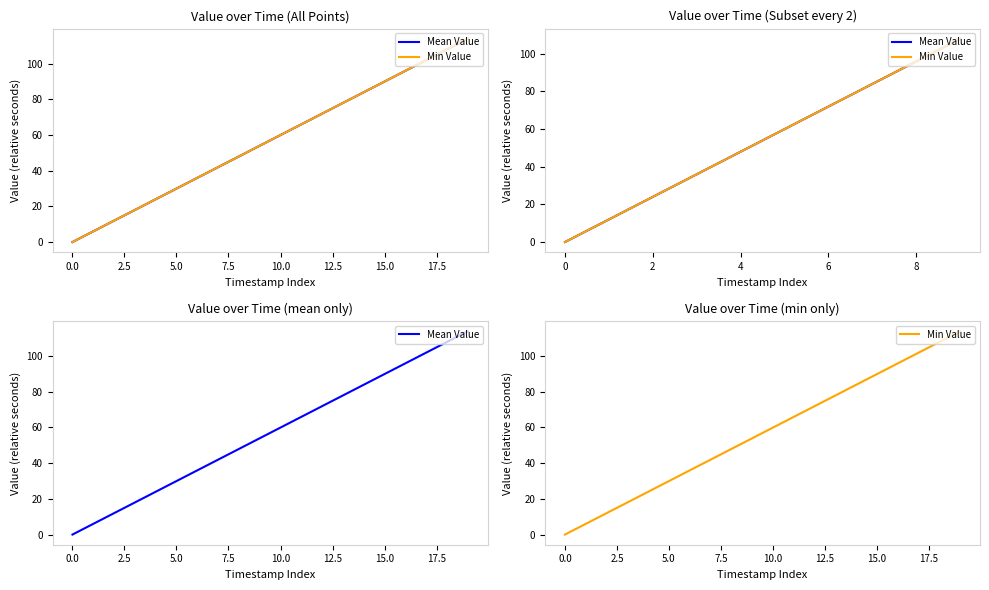

True or false: Mean Value and Min Value intersect in this chart.

False